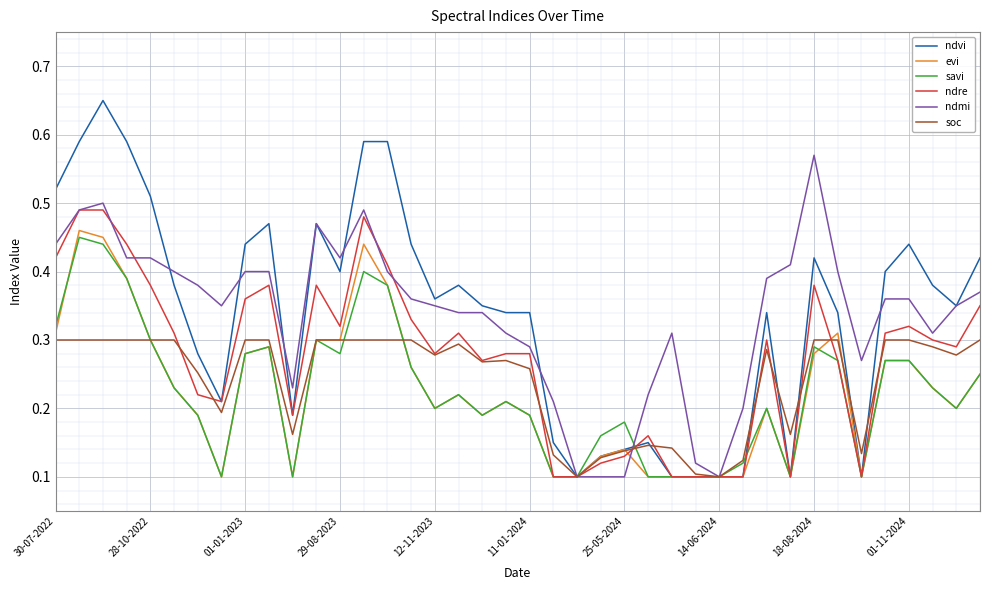

Which series has the largest range (max minus min)?

ndvi